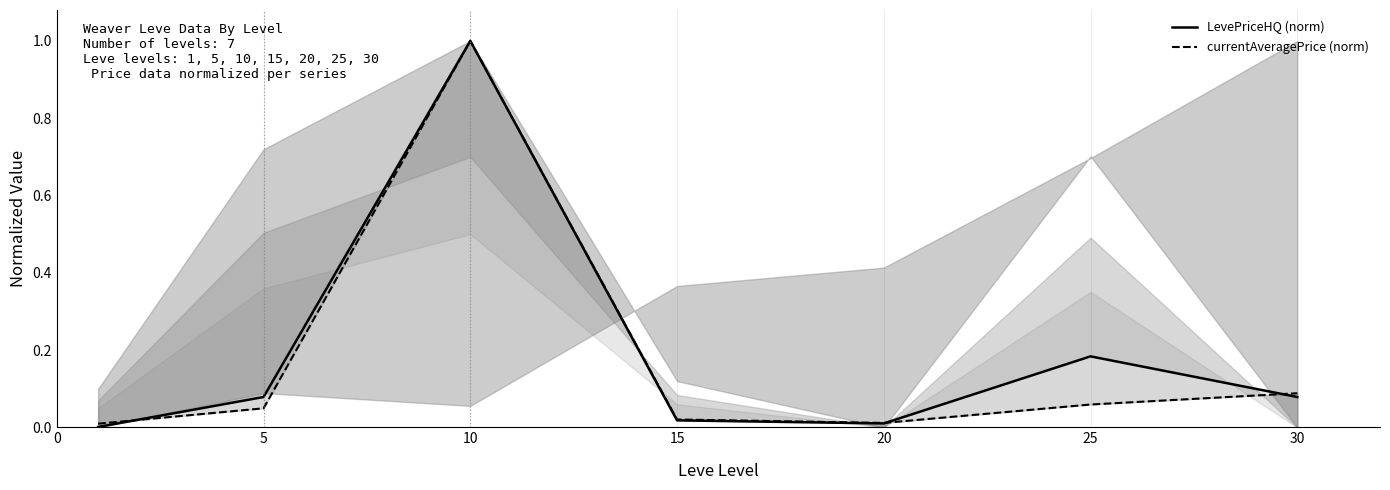

List the series in order of their peak value, highest first.

LevePriceHQ (norm), currentAveragePrice (norm)